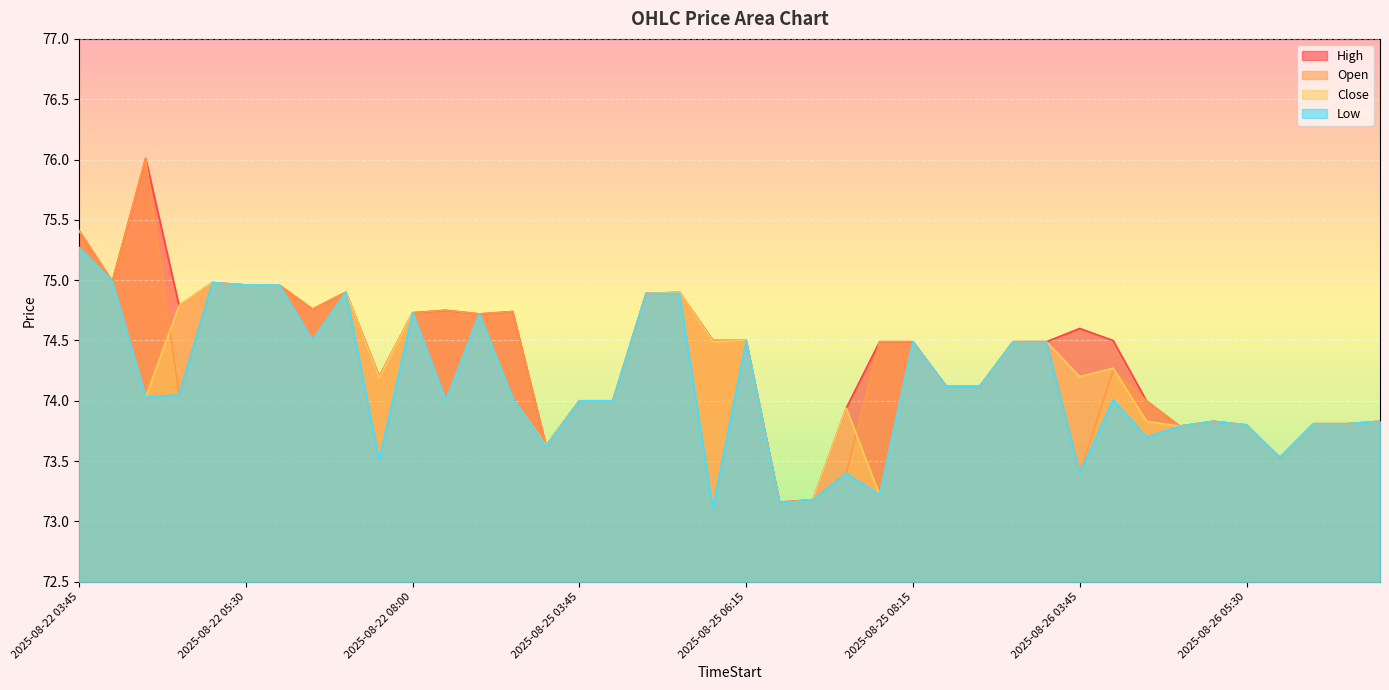

How many values in the Close series exceed 74?

24